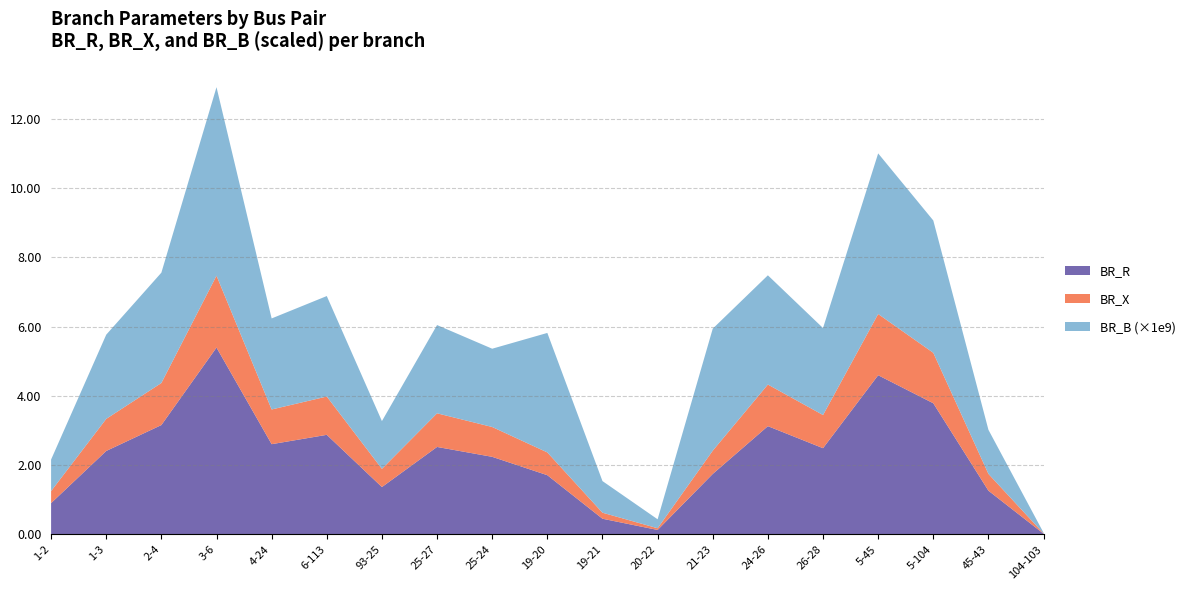

At which category is the sum across all series the highest?

3-6